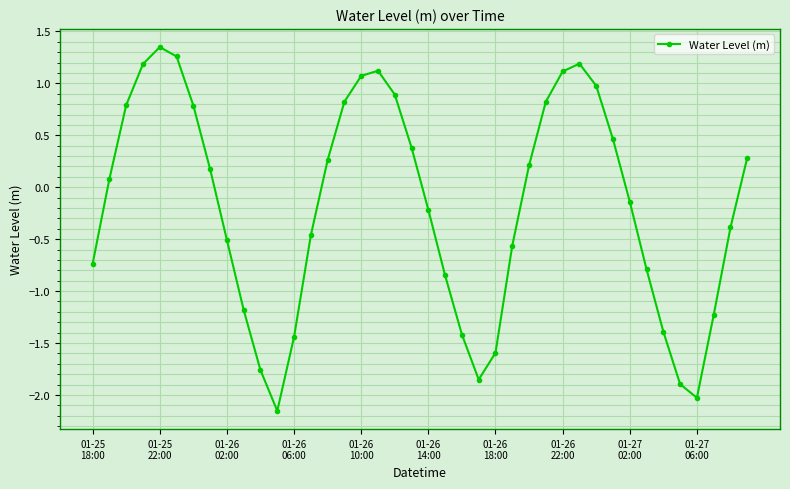

What is the average value?

-0.2